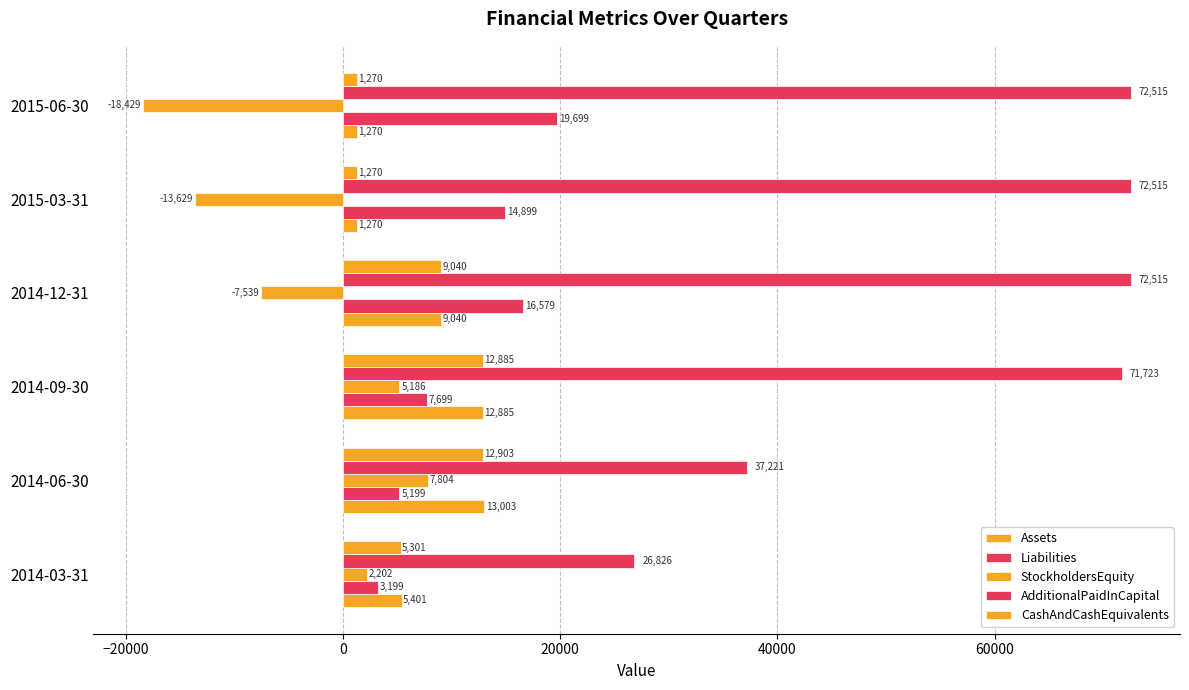

How many values in StockholdersEquity are above zero?

3